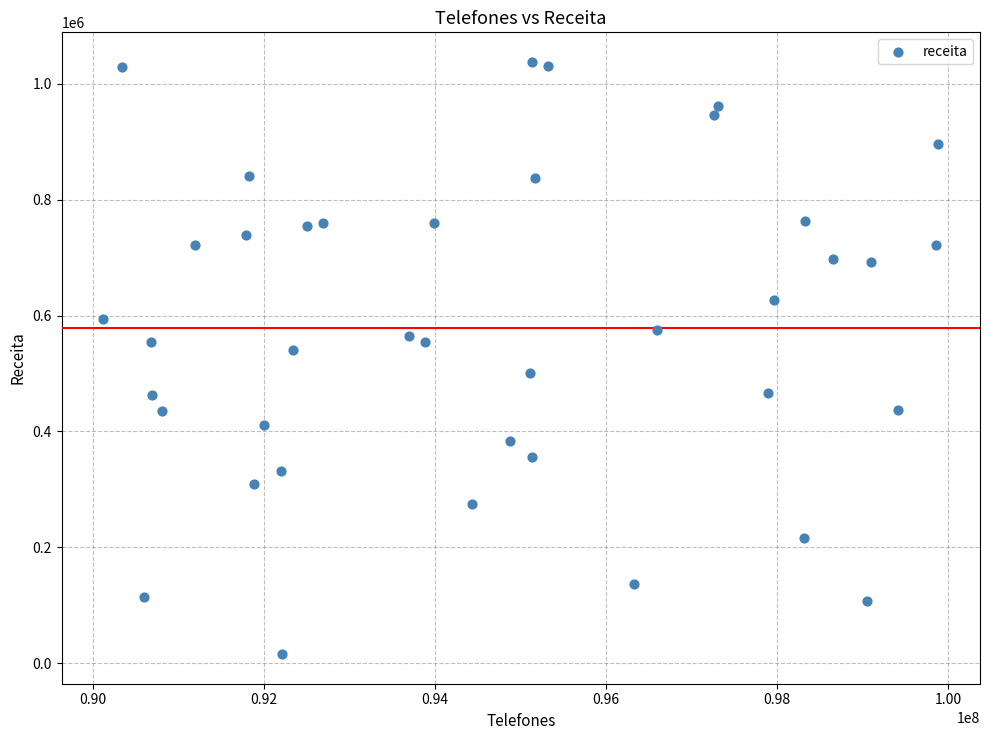

What Y value in the scatter plot is closest to 526843?

540641.4